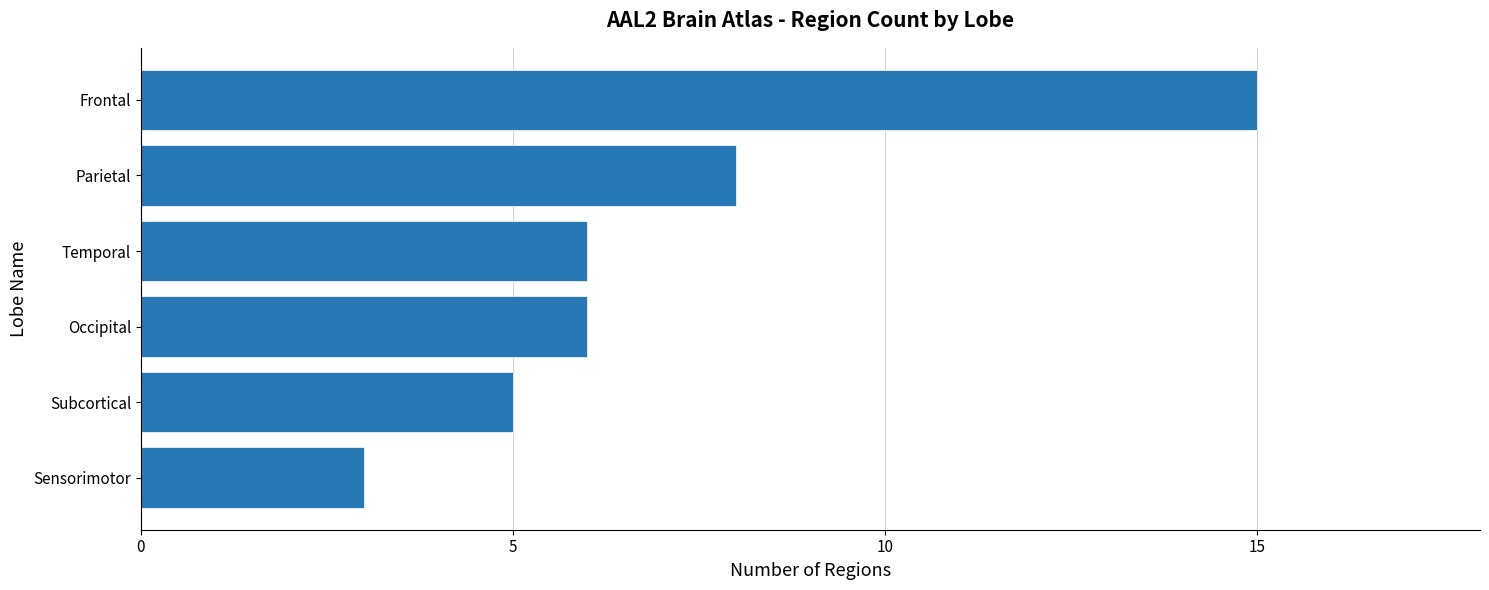

Which has a higher value, Parietal or Subcortical?

Parietal